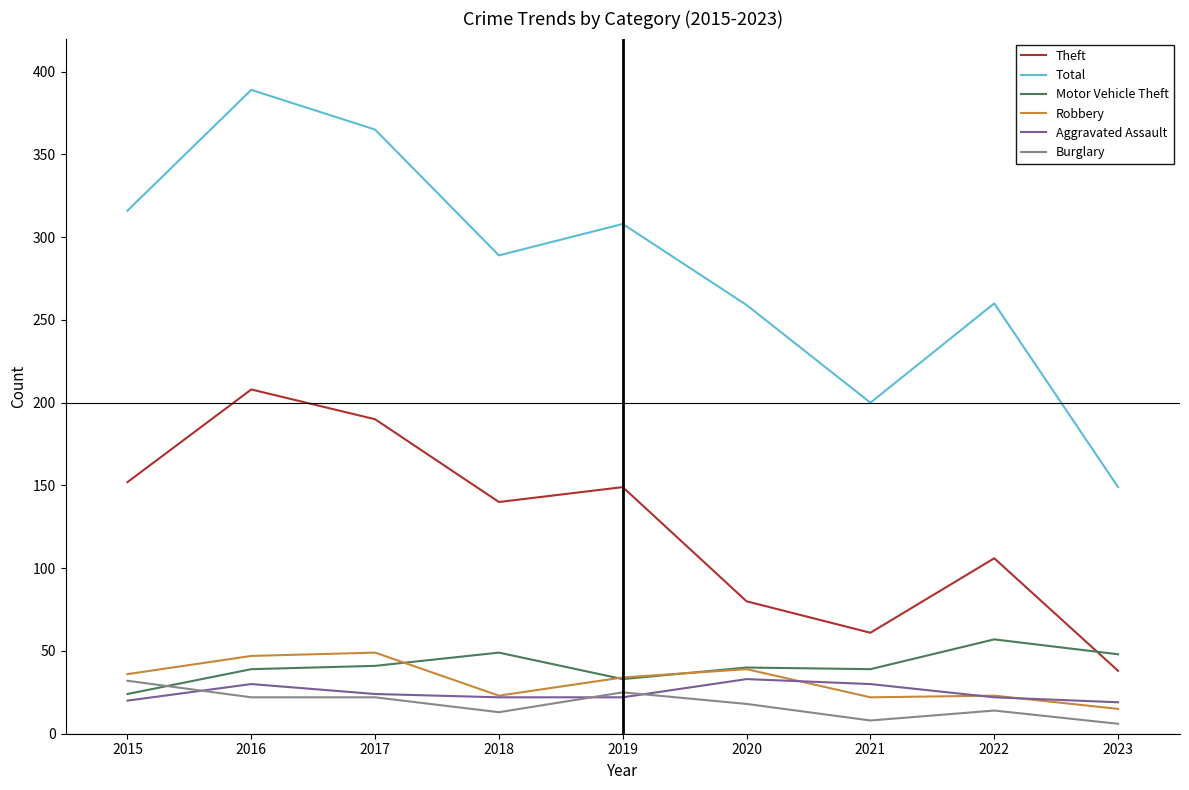

What is the difference between the highest and lowest values at 2018?

276